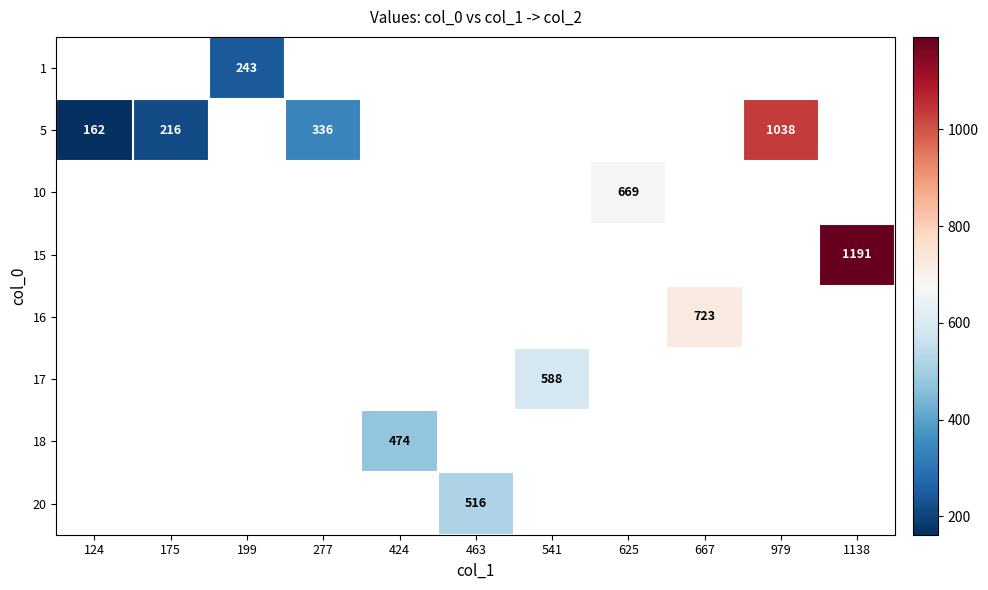

True or false: 1 has a value of 243 at 199.

True